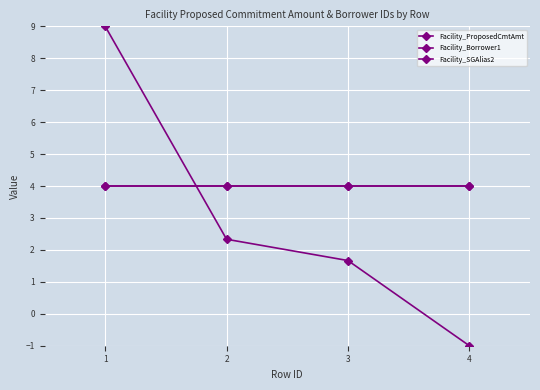

What is the difference between the maximum and minimum values in the Facility_ProposedCmtAmt series?

10.0